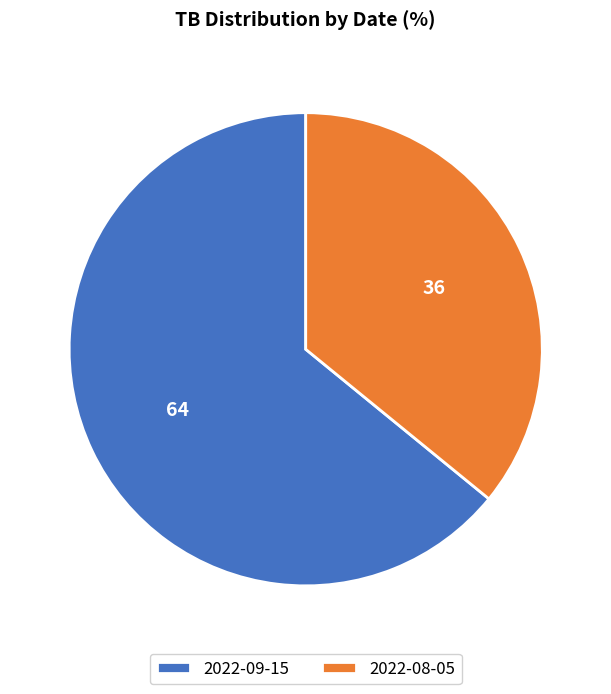

Which has a higher value, 2022-08-05 or 2022-09-15?

2022-09-15